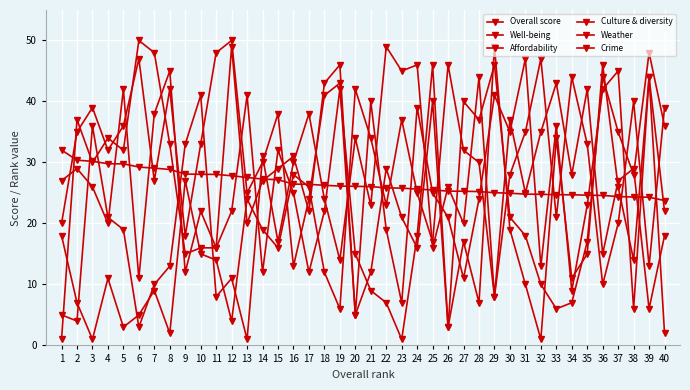

In Affordability, how many points are lower than both neighbors (excluding endpoints)?

12